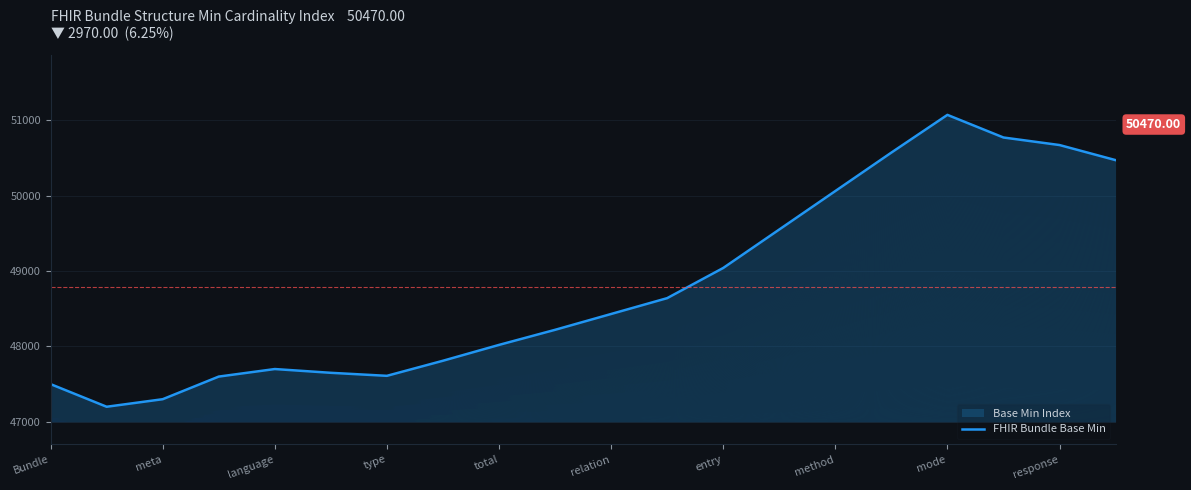

What is the difference between the maximum and minimum values?

3870